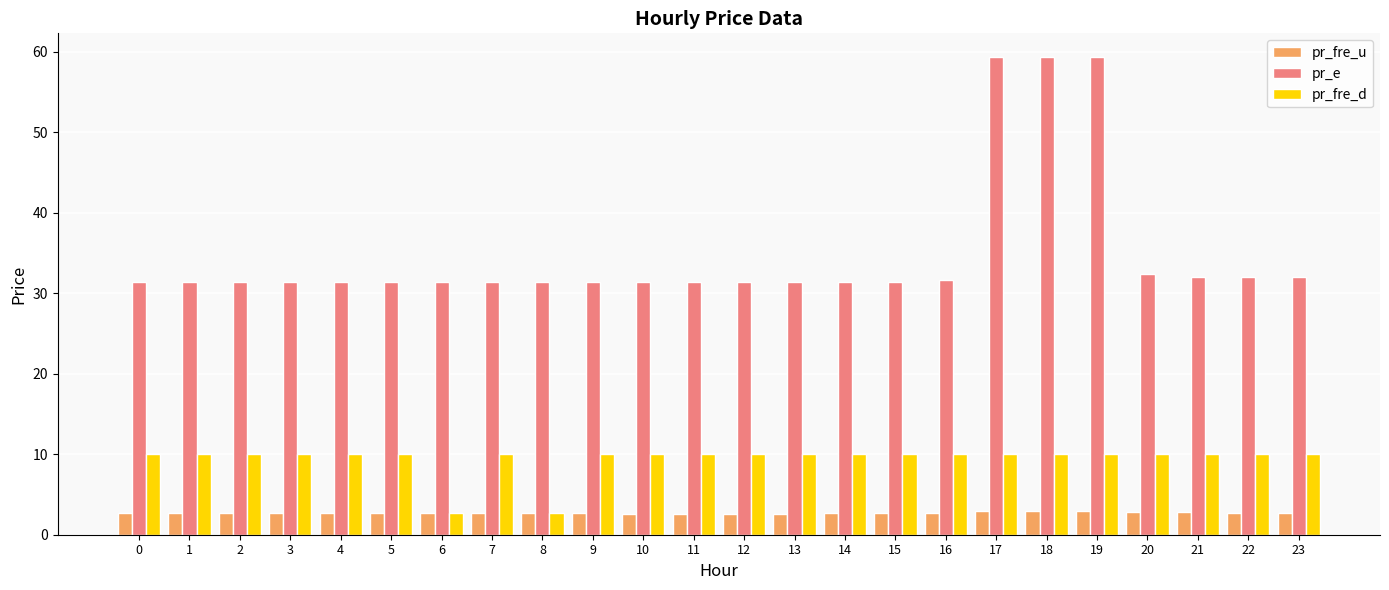

What are all the series names shown in the legend?

pr_fre_u, pr_e, pr_fre_d